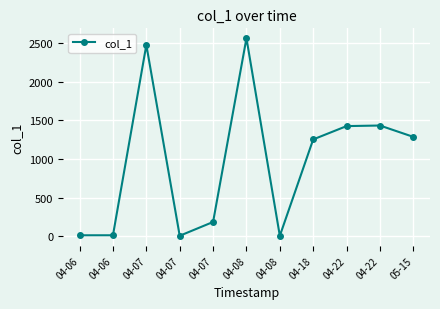

Count the number of values greater than 1252.

6